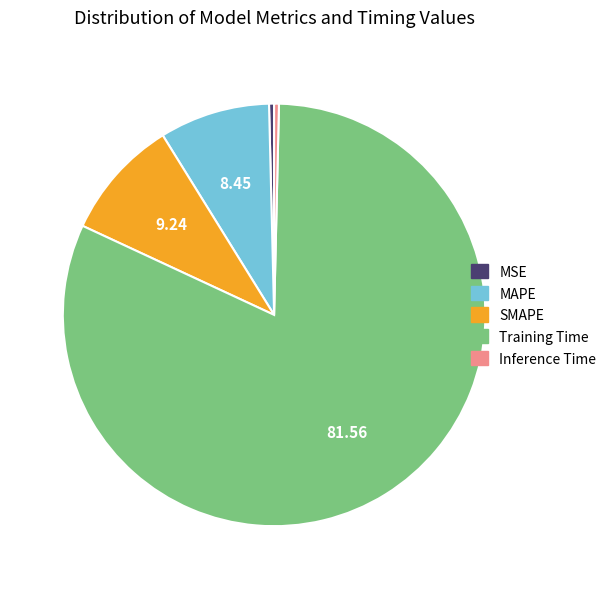

What is the largest slice in the pie chart?

Training Time